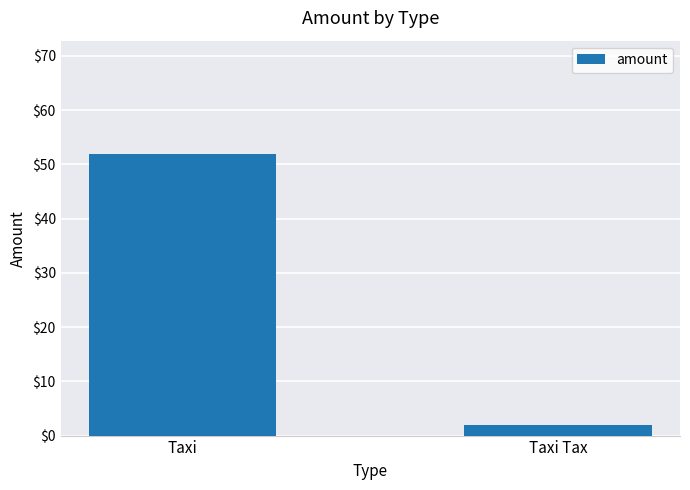

What is the value of the 1st bar from the left?

52